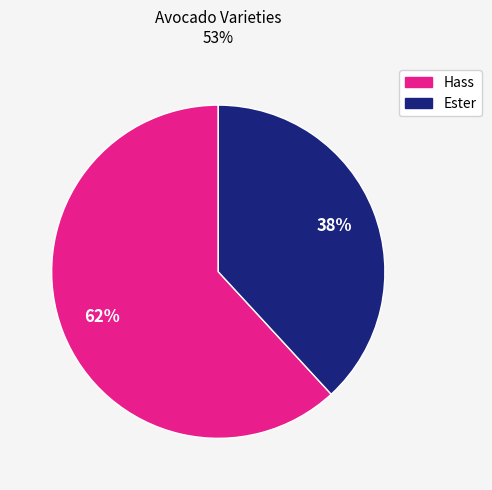

To the nearest percent, what is the average slice percentage?

50%